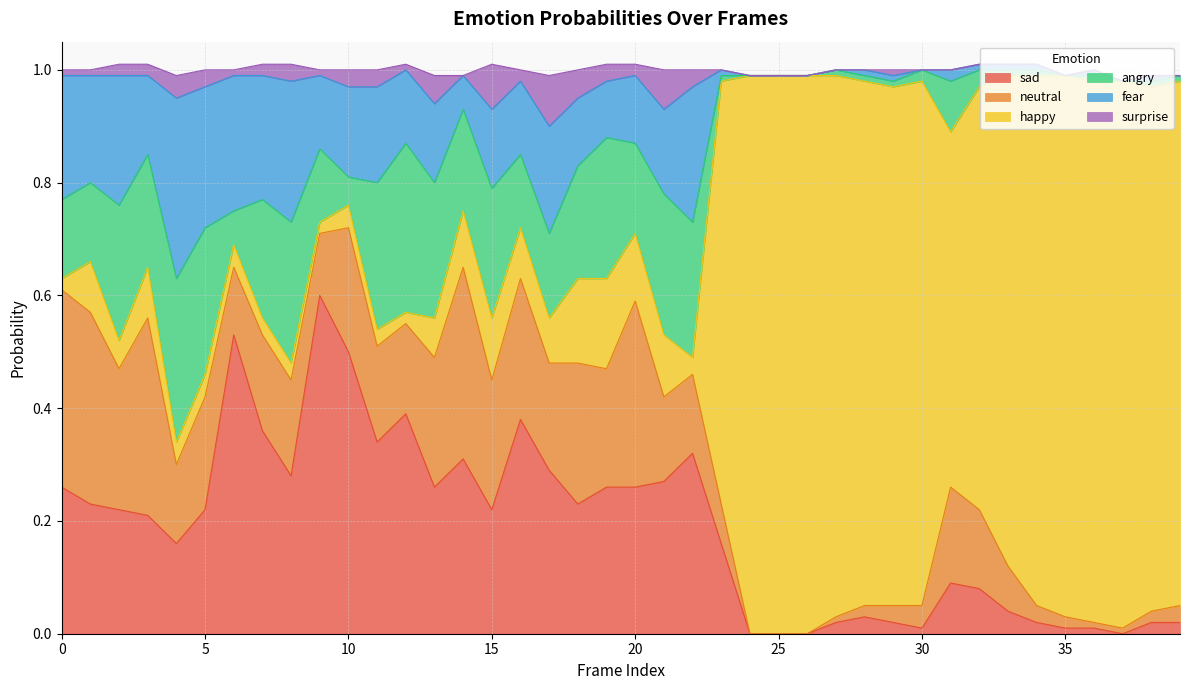

Reading left to right, extract all data points from this chart.

angry0: 0=0.1	1=0.1	2=0.2	3=0.2	4=0.3	5=0.3	6=0.1	7=0.2	8=0.2	9=0.1	10=0.1	11=0.3	12=0.3	13=0.2	14=0.2	15=0.2	16=0.1	17=0.1	18=0.2	19=0.2	20=0.2	21=0.2	22=0.2	23=0.0	24=0.0	25=0.0	26=0.0	27=0.0	28=0.0	29=0.0	30=0.0	31=0.1	32=0.0	33=0.0	34=0.0	35=0.0	36=0.0	37=0.0	38=0.0	39=0.0
fear0: 0=0.2	1=0.2	2=0.2	3=0.1	4=0.3	5=0.2	6=0.2	7=0.2	8=0.2	9=0.1	10=0.2	11=0.2	12=0.1	13=0.1	14=0.1	15=0.1	16=0.1	17=0.2	18=0.1	19=0.1	20=0.1	21=0.1	22=0.2	23=0.0	24=0.0	25=0.0	26=0.0	27=0.0	28=0.0	29=0.0	30=0.0	31=0.0	32=0.0	33=0.0	34=0.0	35=0.0	36=0.0	37=0.0	38=0.0	39=0.0
happy0: 0=0.0	1=0.1	2=0.1	3=0.1	4=0.0	5=0.0	6=0.0	7=0.0	8=0.0	9=0.0	10=0.0	11=0.0	12=0.0	13=0.1	14=0.1	15=0.1	16=0.1	17=0.1	18=0.1	19=0.2	20=0.1	21=0.1	22=0.0	23=0.8	24=1.0	25=1.0	26=1.0	27=1.0	28=0.9	29=0.9	30=0.9	31=0.6	32=0.8	33=0.9	34=0.9	35=1.0	36=1.0	37=1.0	38=0.9	39=0.9
sad0: 0=0.3	1=0.2	2=0.2	3=0.2	4=0.2	5=0.2	6=0.5	7=0.4	8=0.3	9=0.6	10=0.5	11=0.3	12=0.4	13=0.3	14=0.3	15=0.2	16=0.4	17=0.3	18=0.2	19=0.3	20=0.3	21=0.3	22=0.3	23=0.2	24=0.0	25=0.0	26=0.0	27=0.0	28=0.0	29=0.0	30=0.0	31=0.1	32=0.1	33=0.0	34=0.0	35=0.0	36=0.0	37=0.0	38=0.0	39=0.0
surprise0: 0=0.0	1=0.0	2=0.0	3=0.0	4=0.0	5=0.0	6=0.0	7=0.0	8=0.0	9=0.0	10=0.0	11=0.0	12=0.0	13=0.1	14=0.0	15=0.1	16=0.0	17=0.1	18=0.1	19=0.0	20=0.0	21=0.1	22=0.0	23=0.0	24=0.0	25=0.0	26=0.0	27=0.0	28=0.0	29=0.0	30=0.0	31=0.0	32=0.0	33=0.0	34=0.0	35=0.0	36=0.0	37=0.0	38=0.0	39=0.0
neutral0: 0=0.3	1=0.3	2=0.2	3=0.3	4=0.1	5=0.2	6=0.1	7=0.2	8=0.2	9=0.1	10=0.2	11=0.2	12=0.2	13=0.2	14=0.3	15=0.2	16=0.2	17=0.2	18=0.2	19=0.2	20=0.3	21=0.1	22=0.1	23=0.1	24=0.0	25=0.0	26=0.0	27=0.0	28=0.0	29=0.0	30=0.0	31=0.2	32=0.1	33=0.1	34=0.0	35=0.0	36=0.0	37=0.0	38=0.0	39=0.0